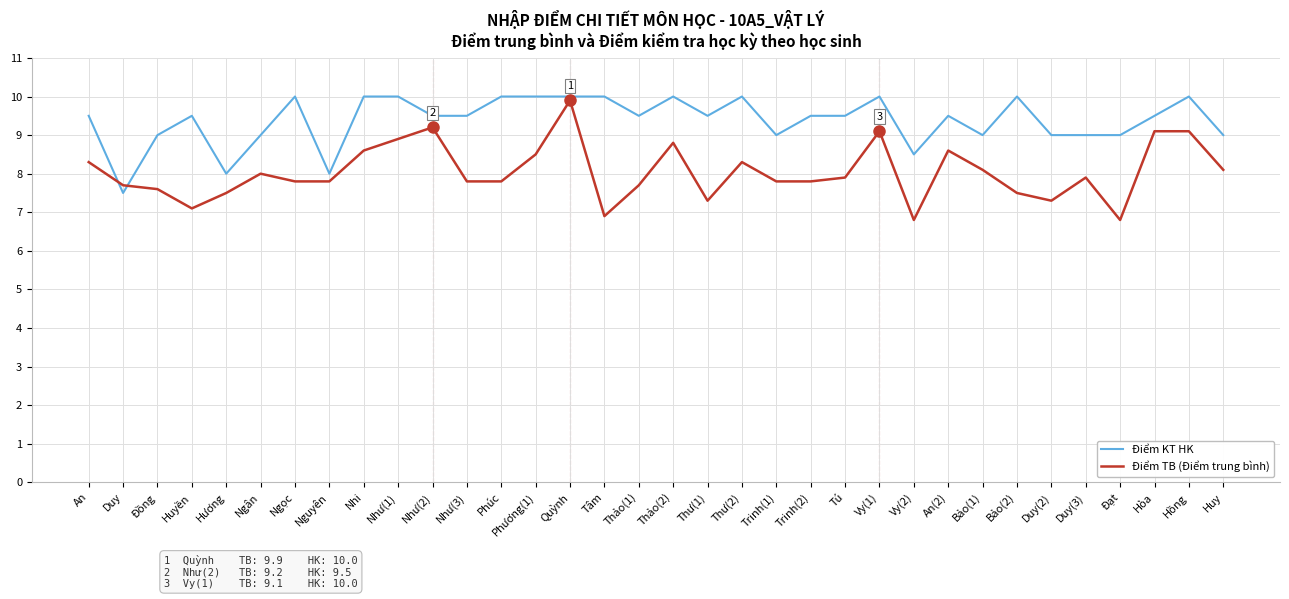

True or false: Điểm TB (Điểm trung bình) has a value of 3.1 at Thư(2).

False